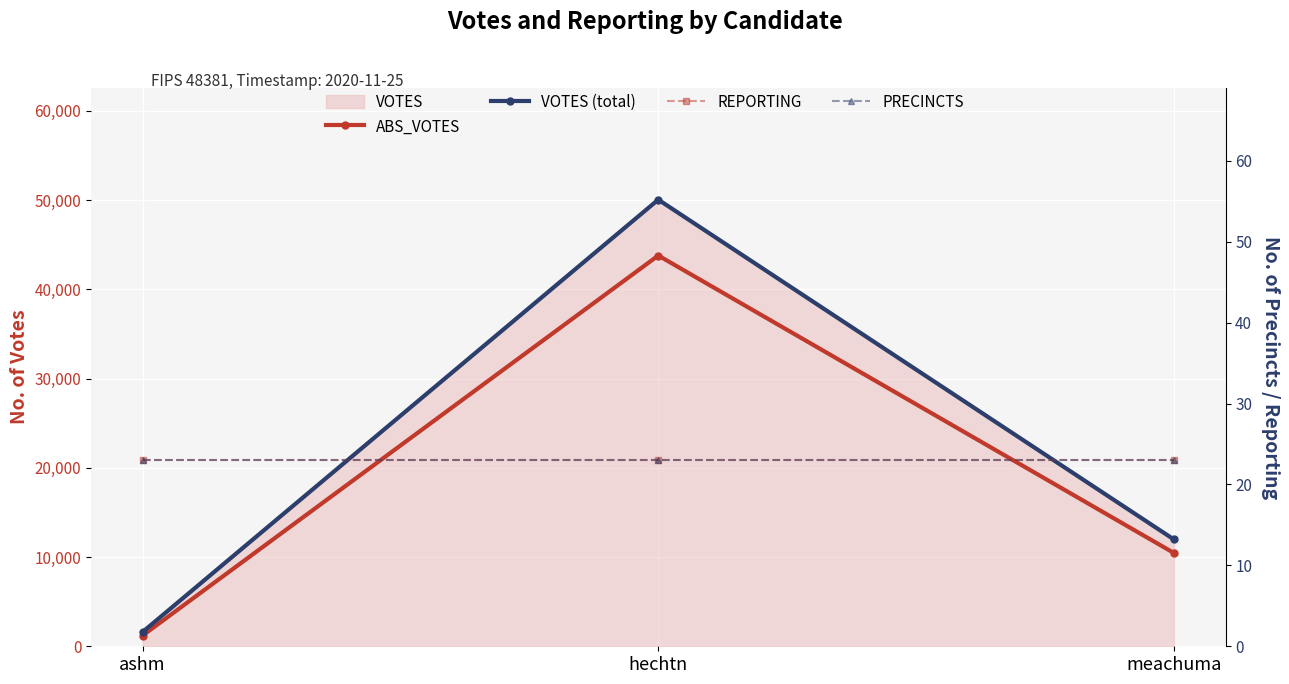

What is the approximate value of REPORTING at ashm?

23